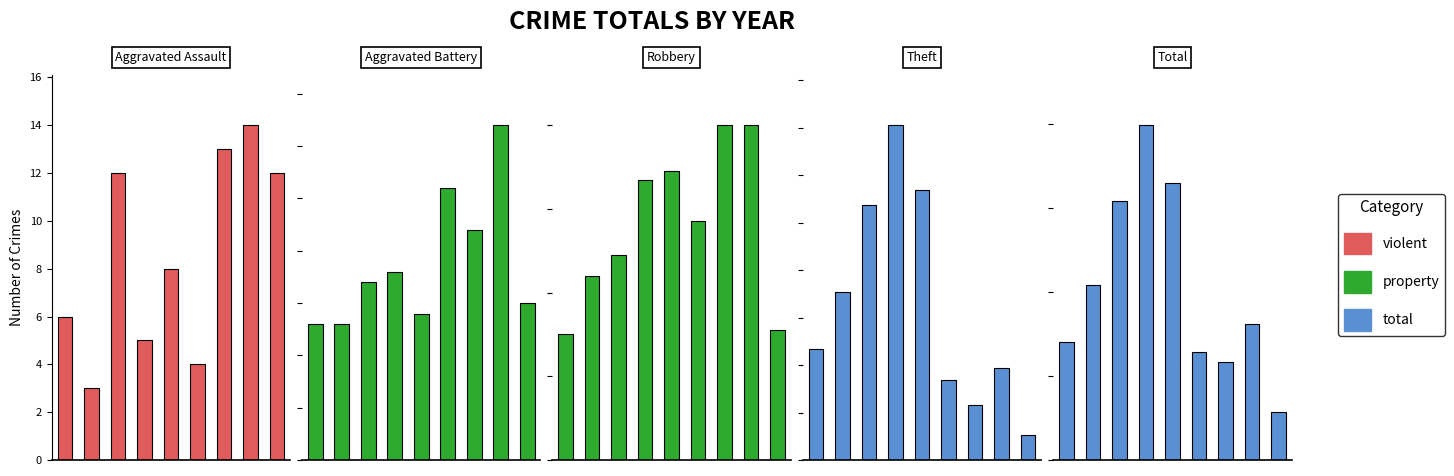

The value of Theft at 0 is 73. True or false?

False